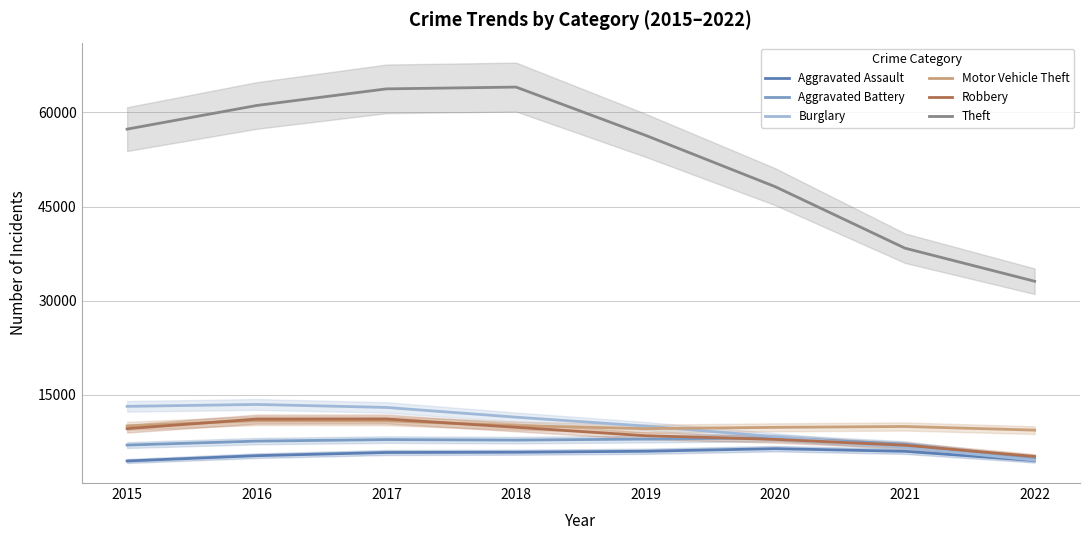

What is the spread (max minus min) of values at 2017?

57924.3